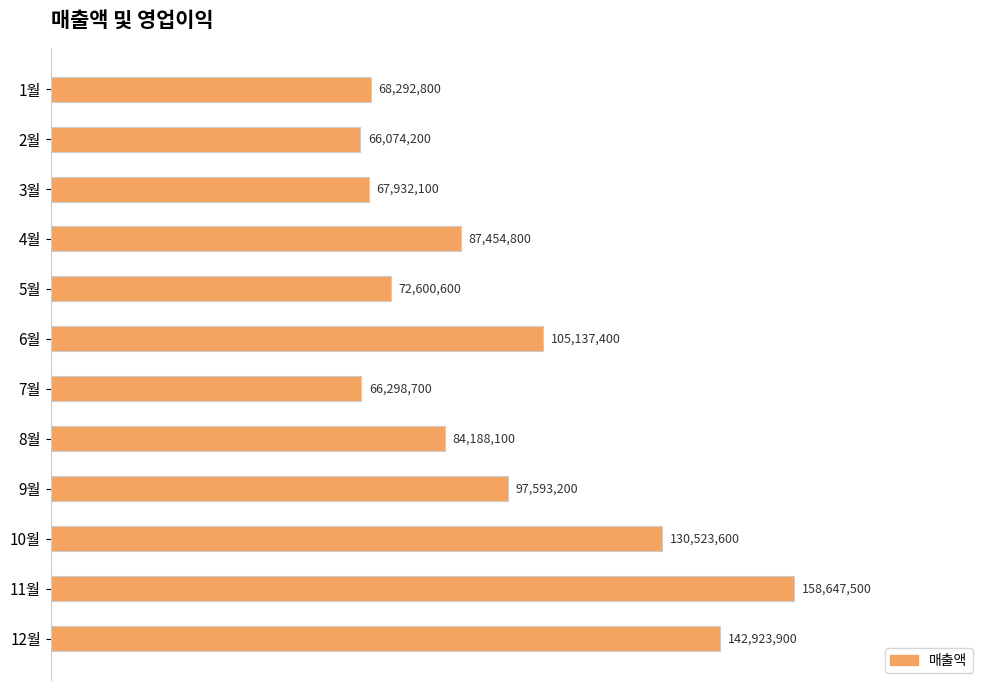

Are the bars horizontal?

Yes